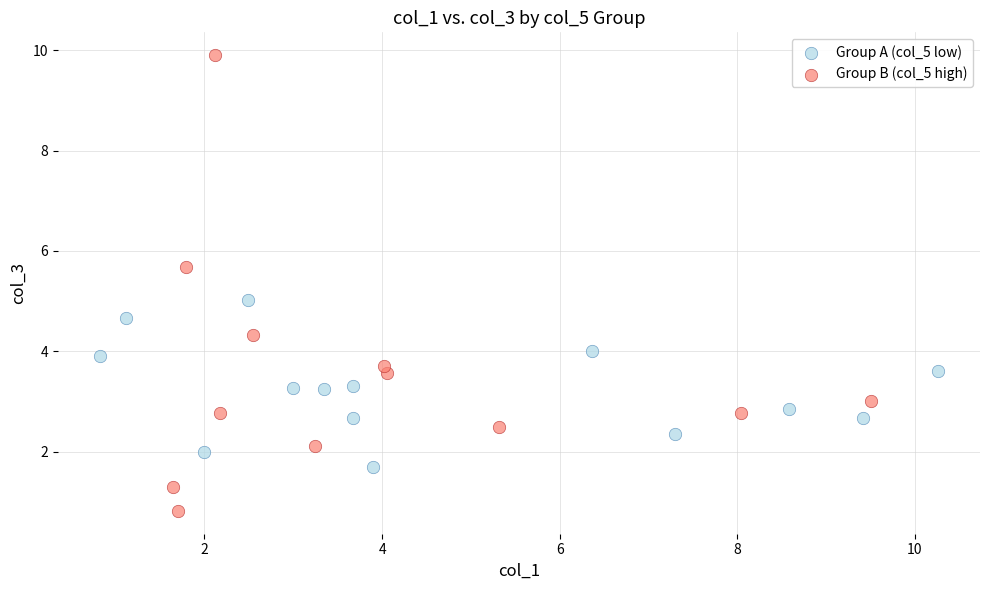

Which series reaches the maximum Y coordinate?

Group B (col_5 high)